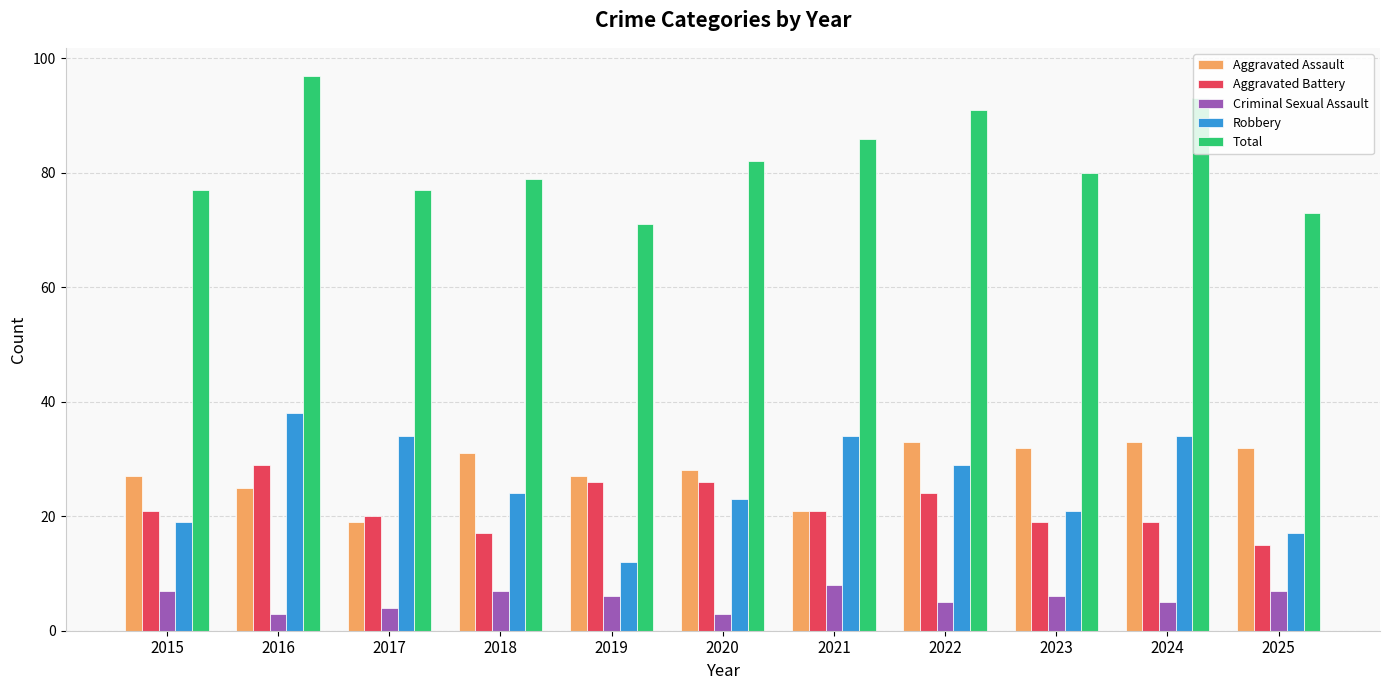

Read the Total value at 2015, to the nearest 10.

80